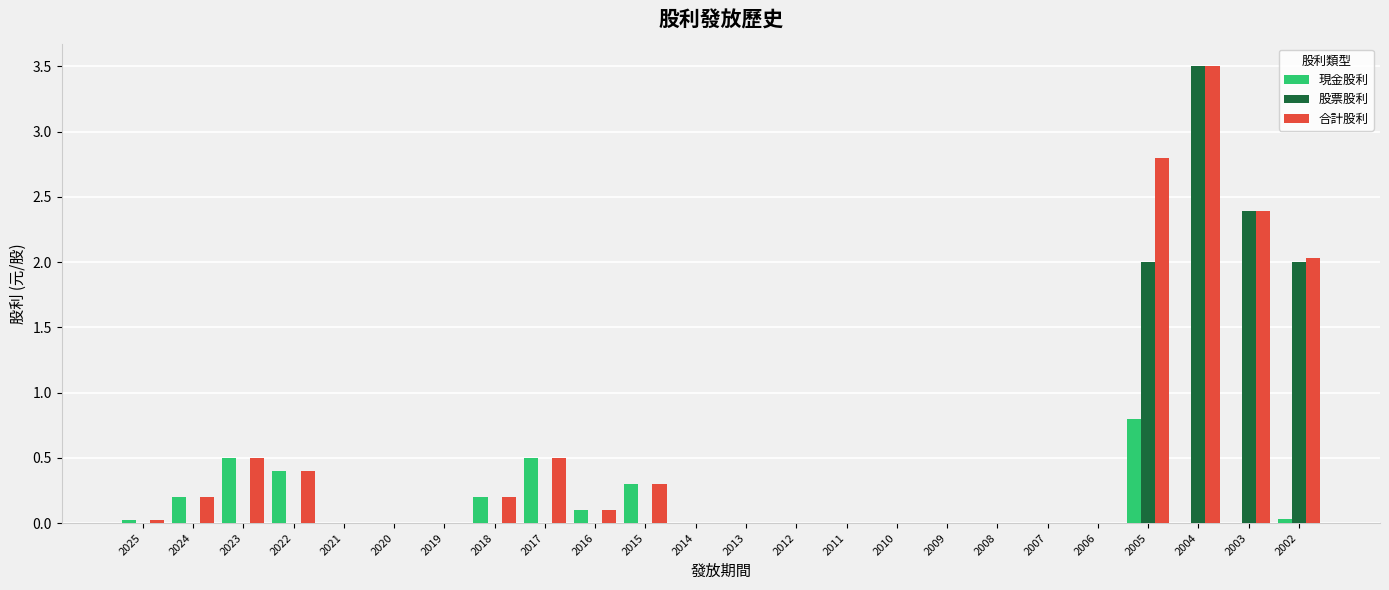

Is it true that 現金股利 equals 0.3 at 2015?

True